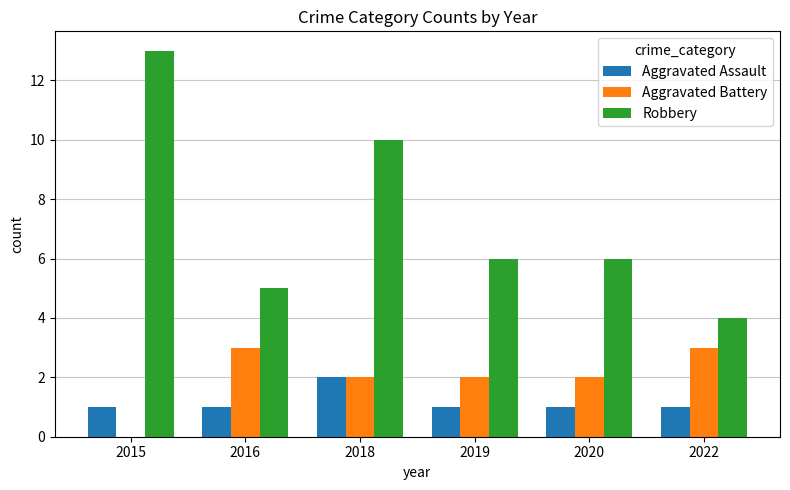

True or false: Aggravated Assault has a value of 1 at 2016.

True